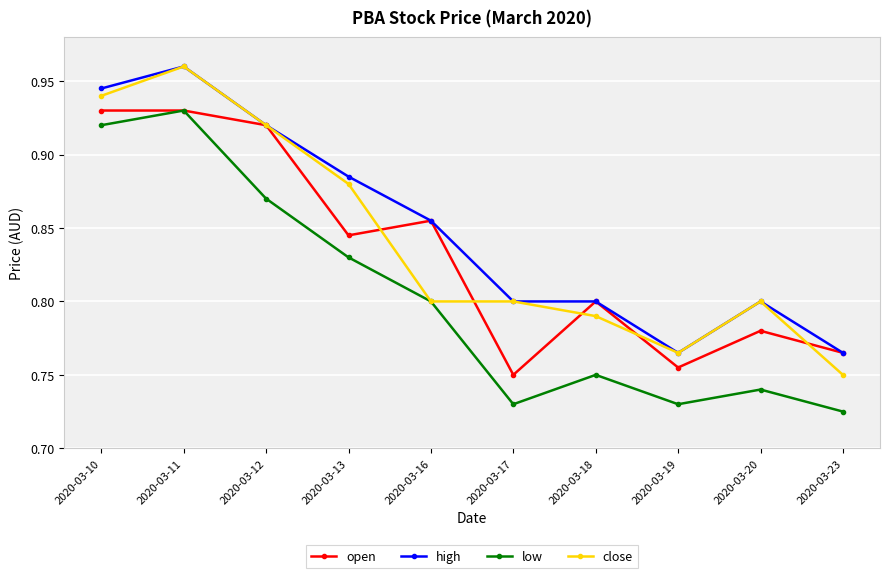

Is it true that low equals 0.2 at 2020-03-16?

False